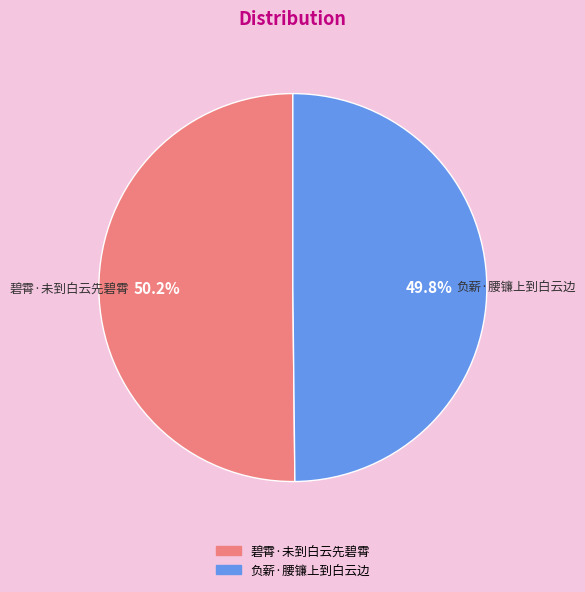

How many slices are in this pie chart?

2